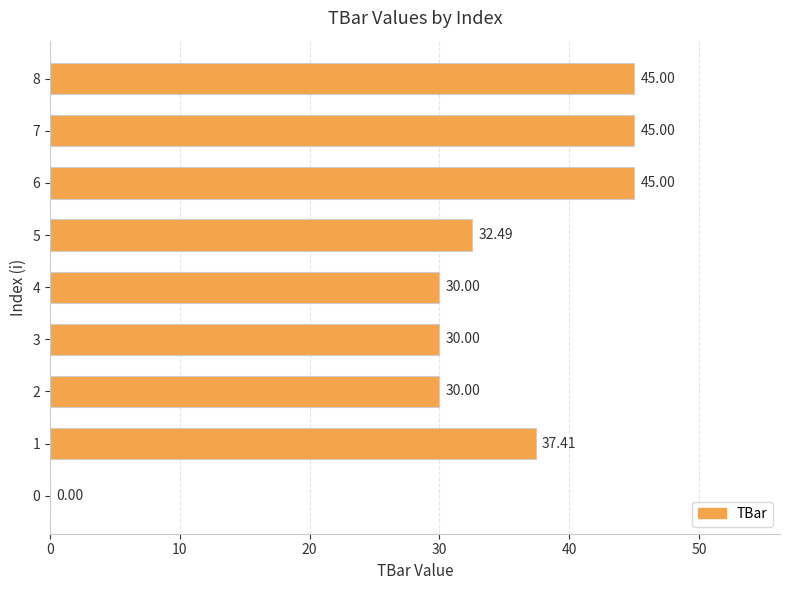

What is the maximum value shown in the chart?

45.0